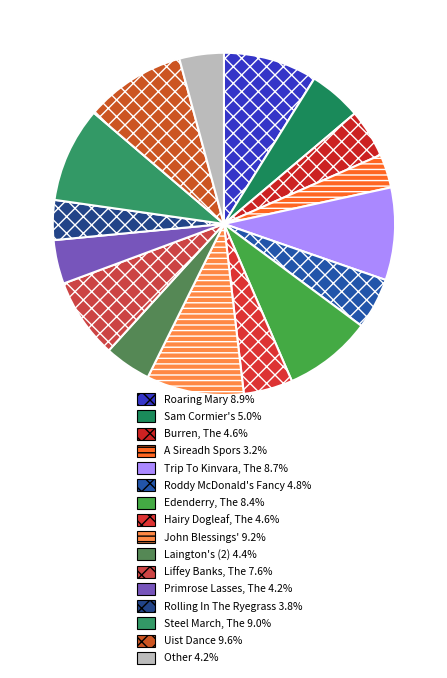

How many segments does this pie chart have?

16